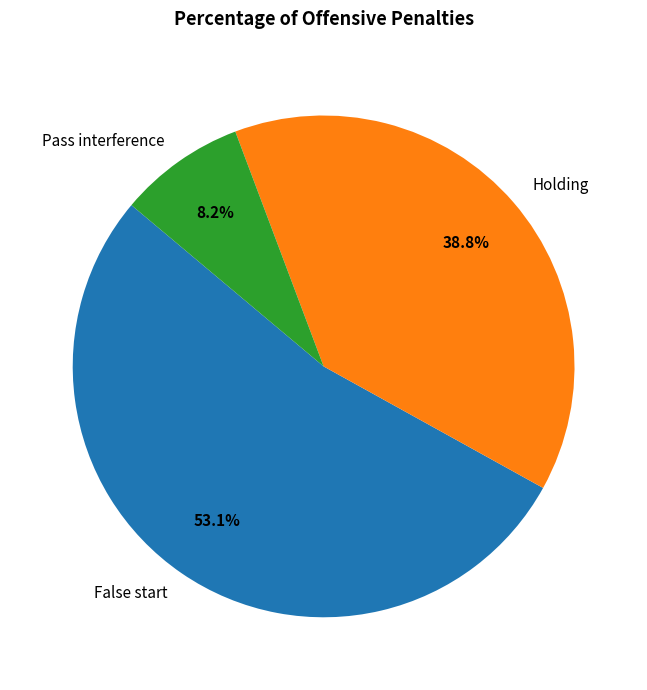

Which category has the biggest portion of the pie?

False start